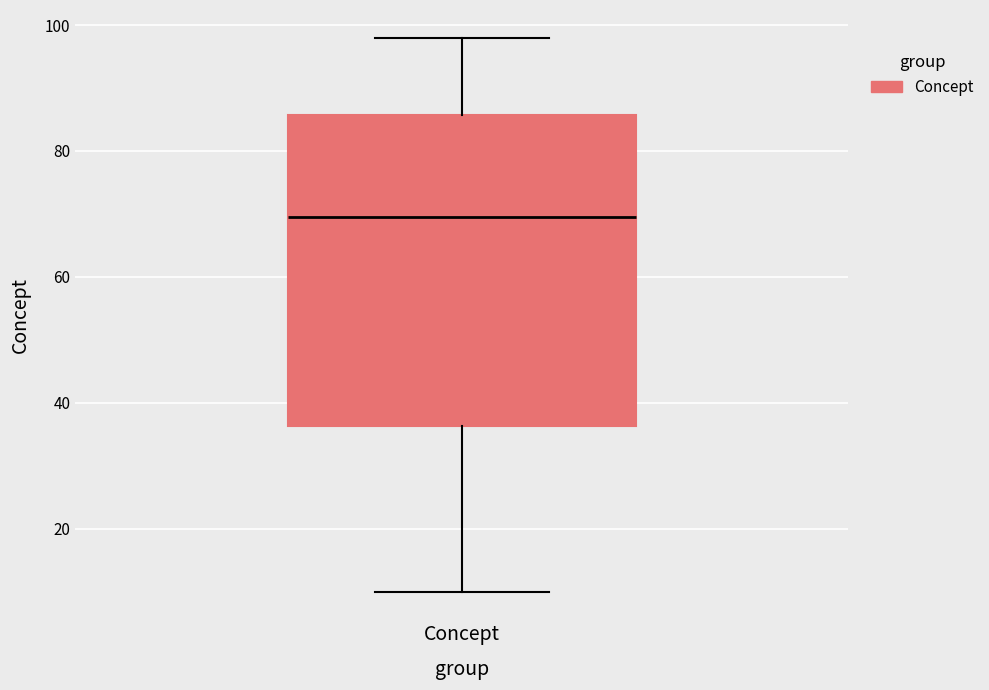

Read this box plot against the y-axis: the position of the median line, the range covered by the box, and the ends of both whiskers. The values are not printed on the chart, so give them approximately, as read against the axis.

median 70, box 36 to 86, whiskers 10 to 98